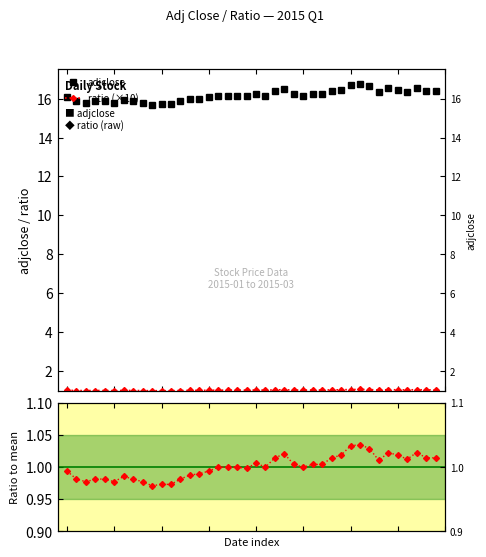

Is the value of adjclose at 29 greater than the value of ratio/mean at 33?

Yes